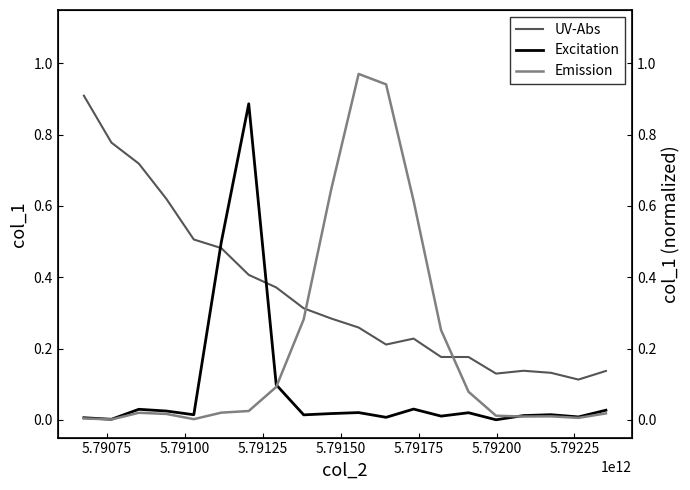

True or false: Excitation has more than 0 points higher than both neighbors.

True